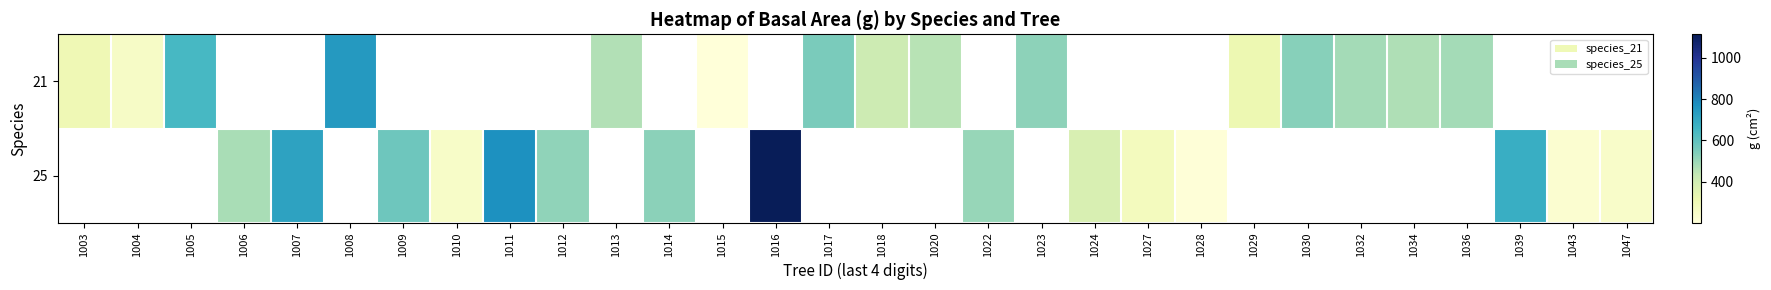

At which category does the chart reach its minimum across all series?

1015